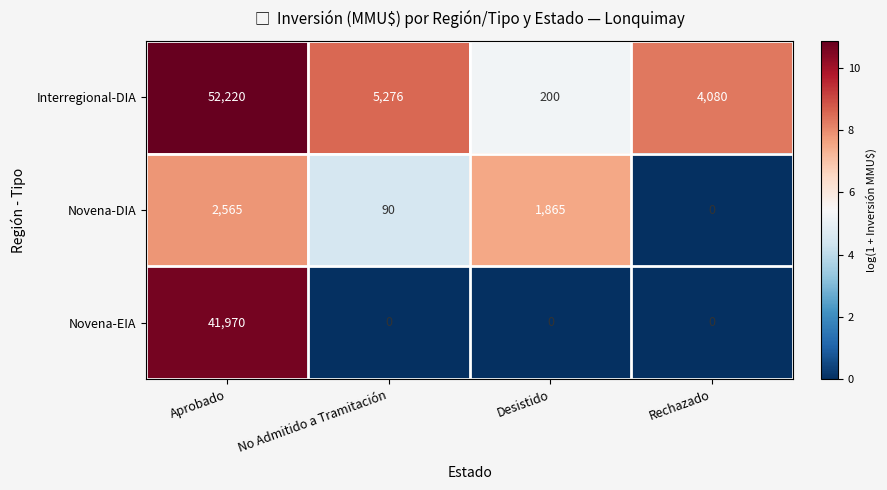

Count the number of data series in this chart.

3